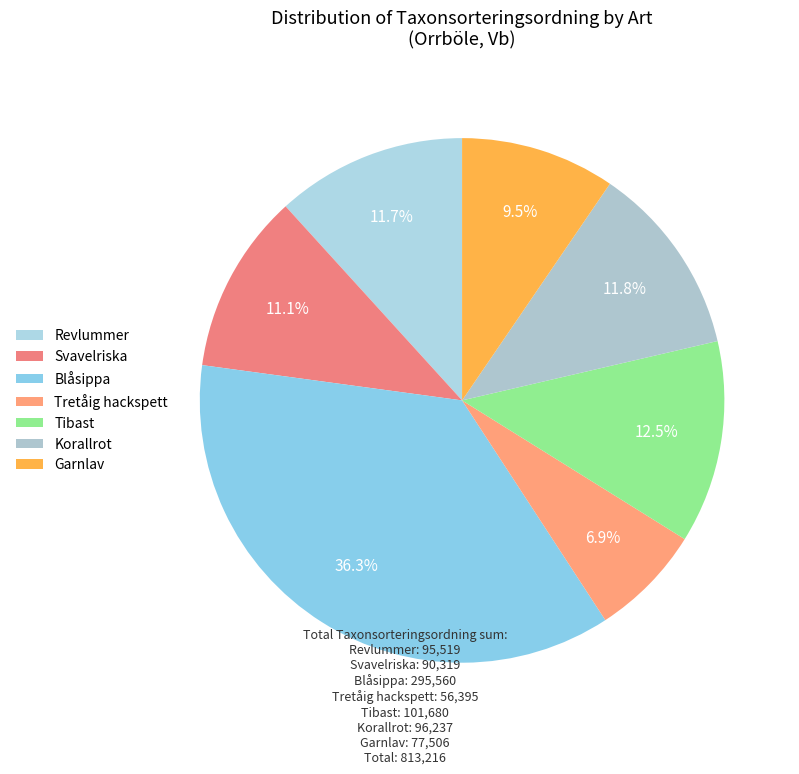

Count the number of slices in the pie.

7